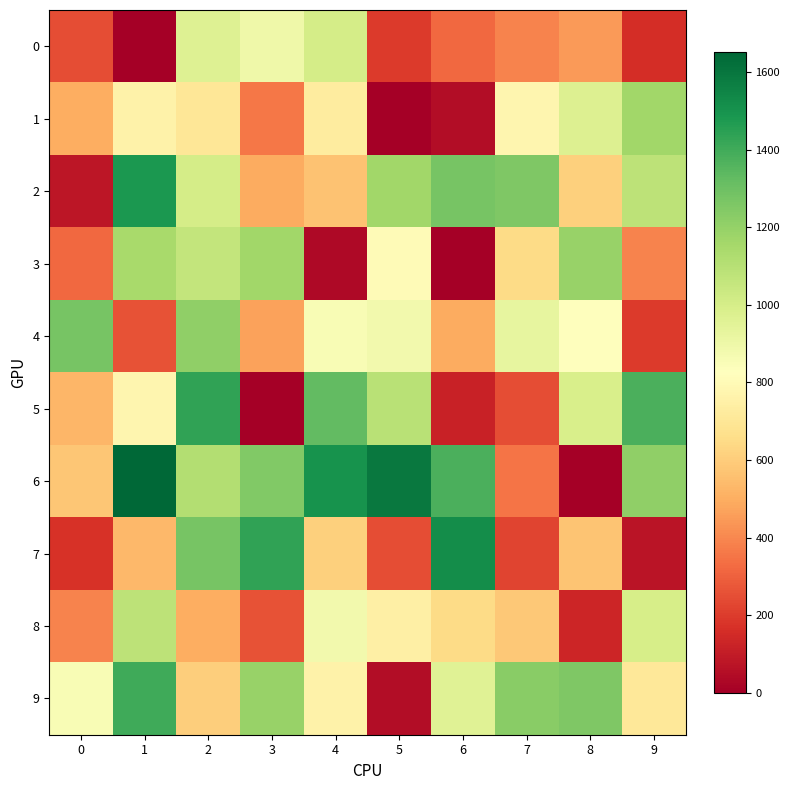

At 9, list the series in order from smallest to largest.

7, 0, 4, 3, 9, 8, 2, 1, 6, 5